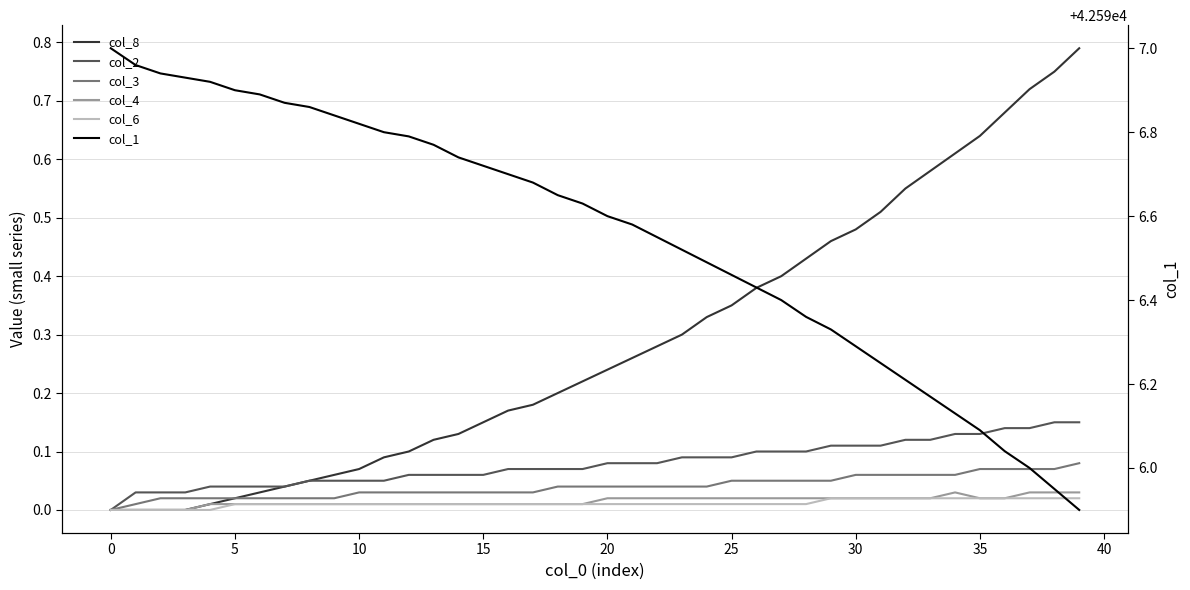

True or false: col_6 has more than 2 interior local peaks.

False